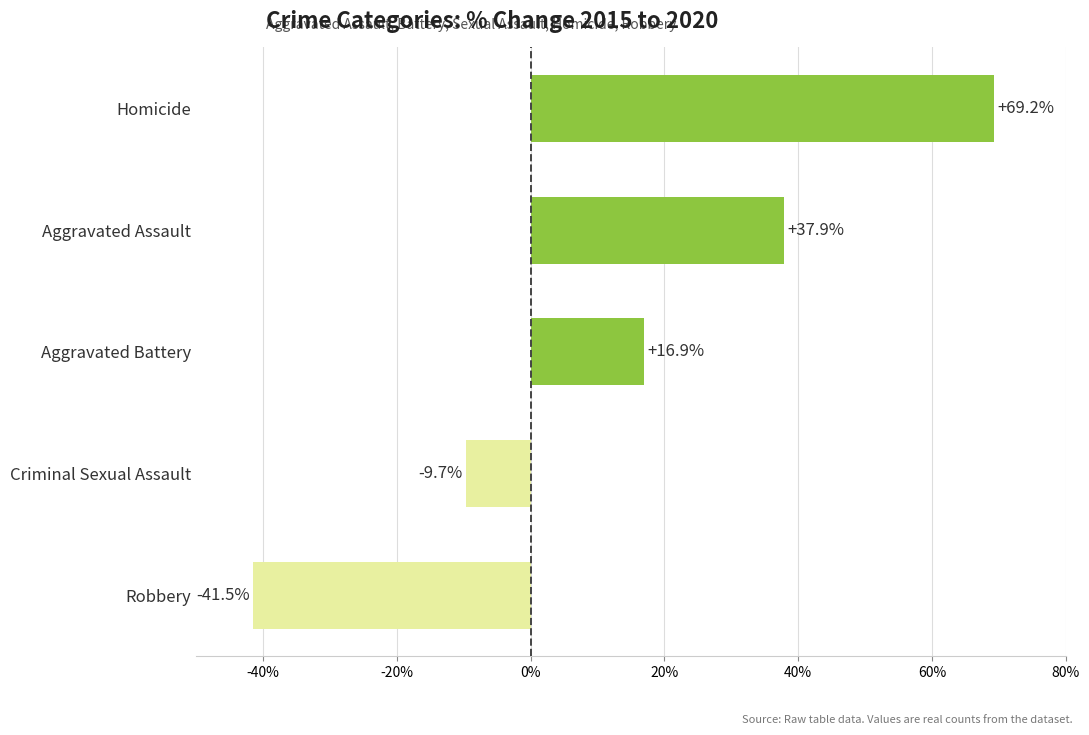

Reading bottom to top, what are all the values shown in this chart?

-41.5	-9.7	16.9	37.9	69.2